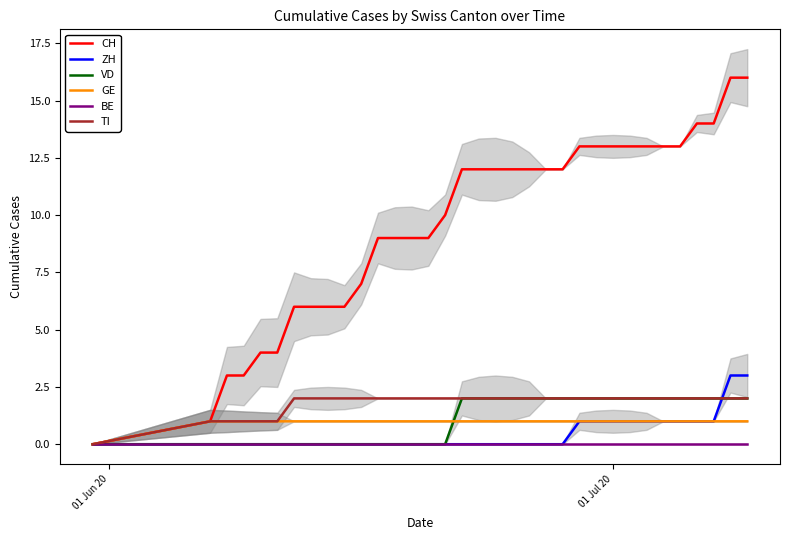

True or false: TI and VD intersect in this chart.

False